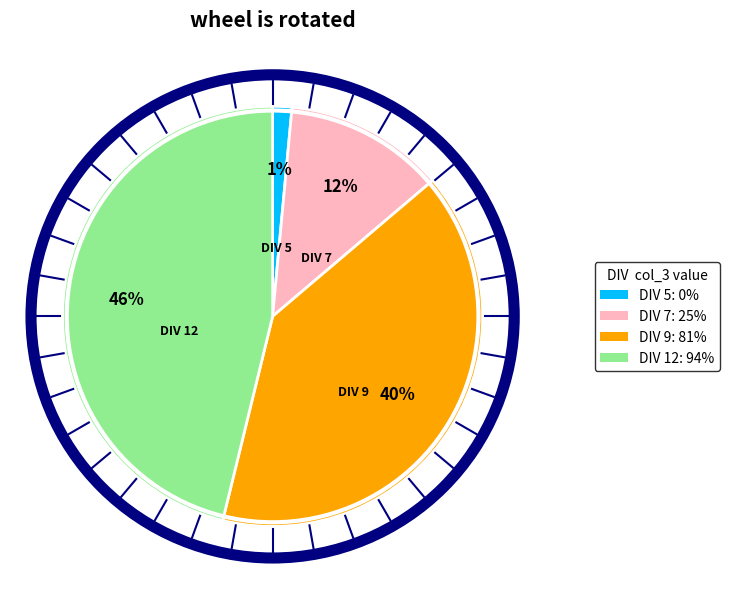

Between DIV 12 and DIV 7, which is larger?

DIV 12